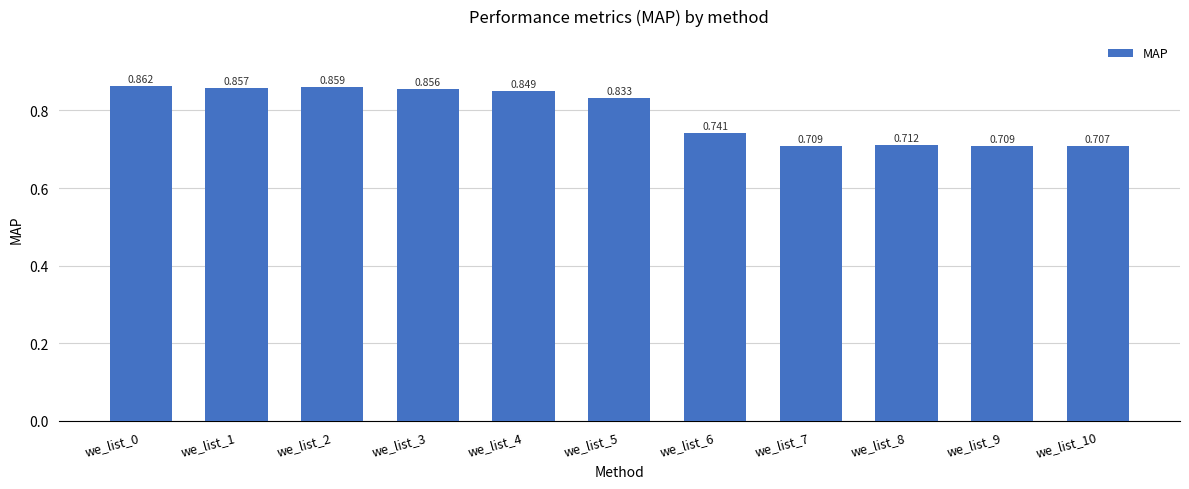

At which label is the value closest to 0?

we_list_10